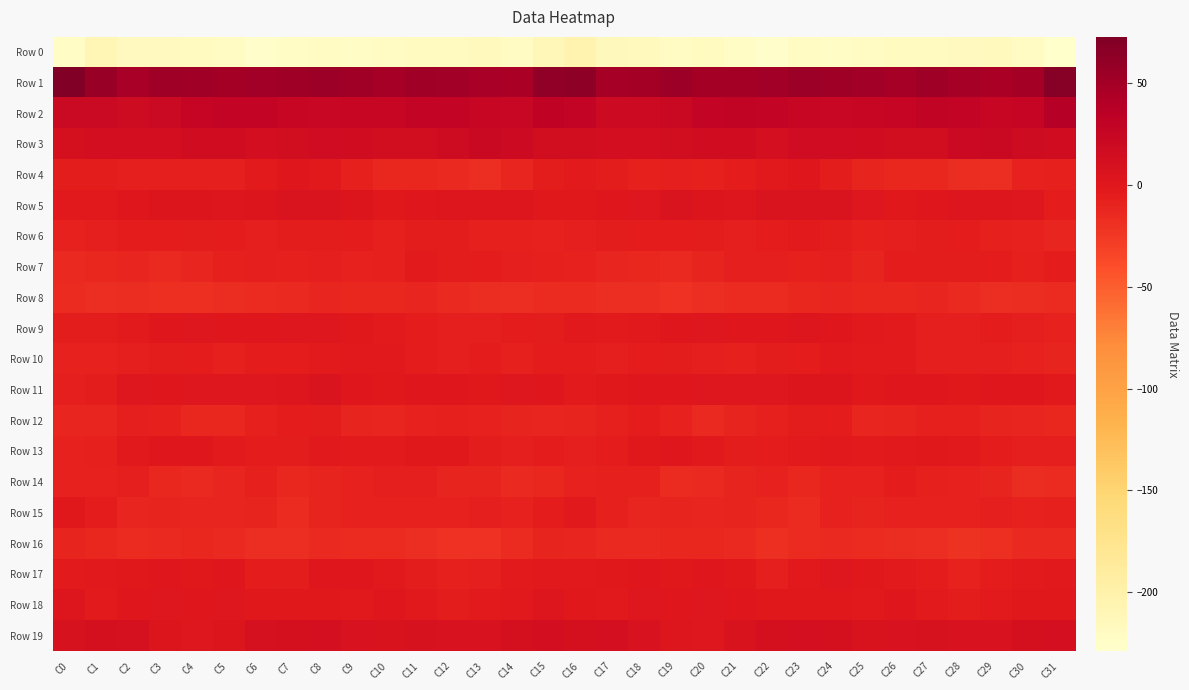

At which category does the chart reach its minimum across all series?

C31